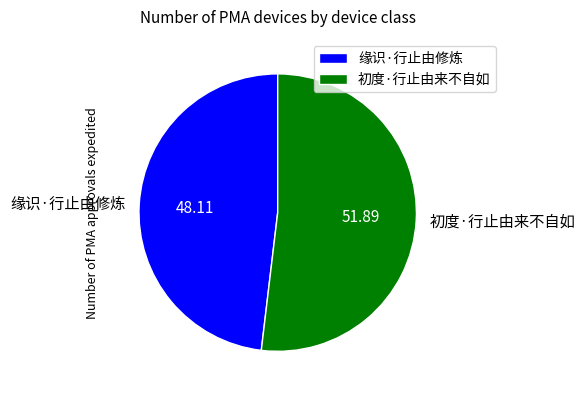

Combined, do 初度·行止由来不自如 and 缘识·行止由修炼 account for over 50%?

Yes